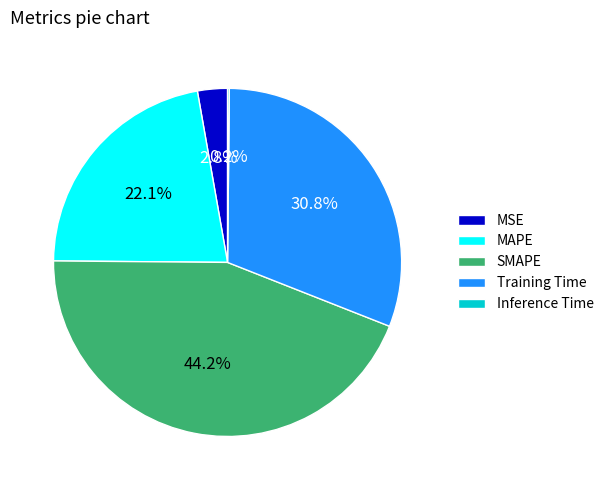

Which category has the biggest portion of the pie?

SMAPE